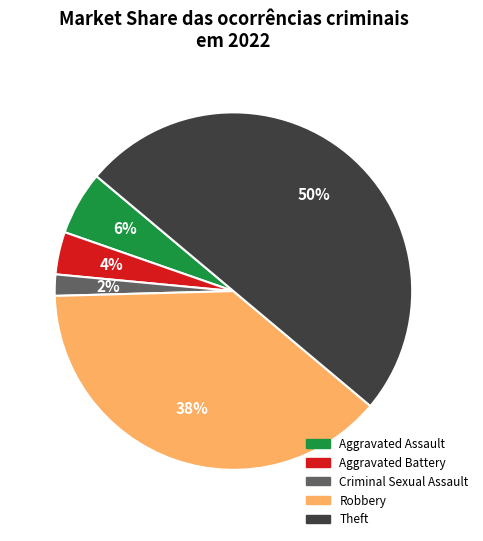

How many segments does this pie chart have?

5